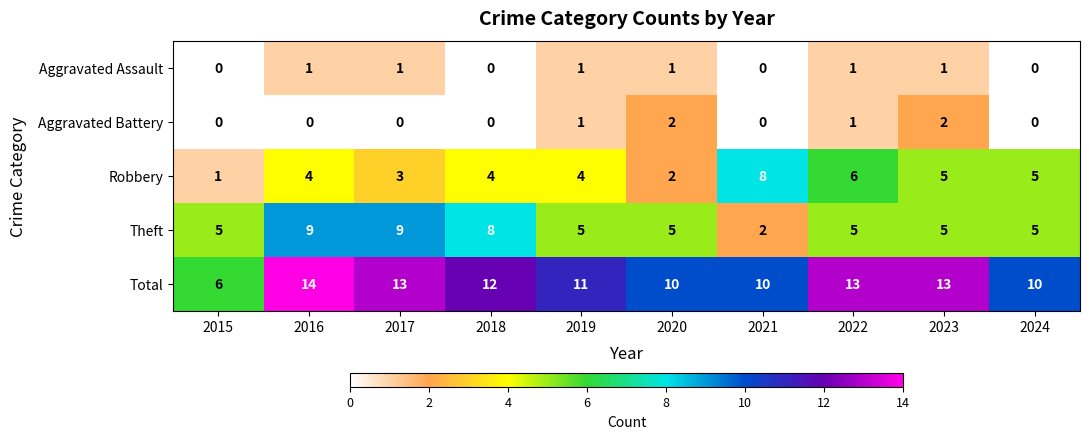

Which label corresponds to the largest value in the chart?

2016